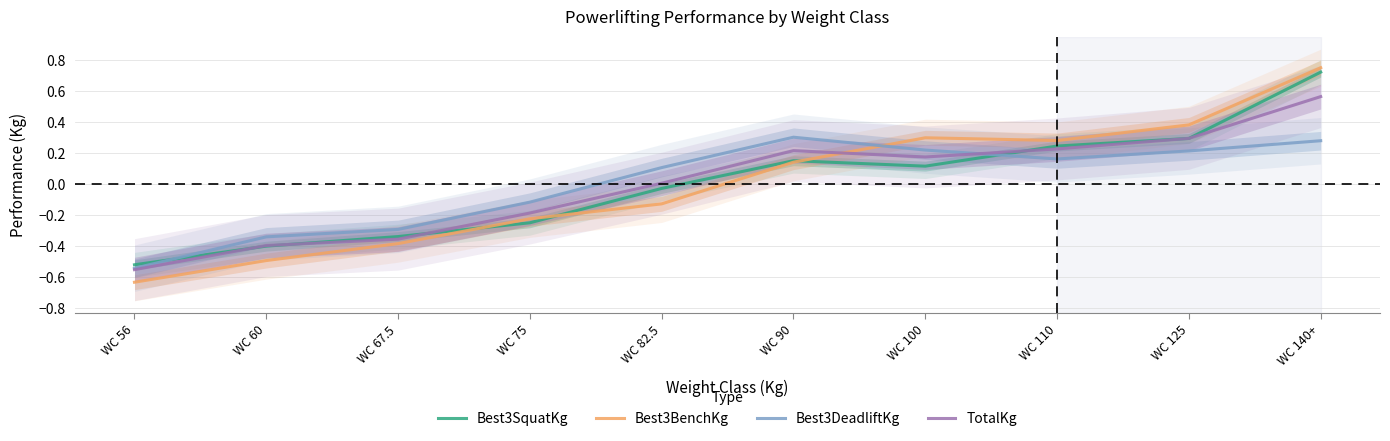

How many categories are shown in the chart?

10